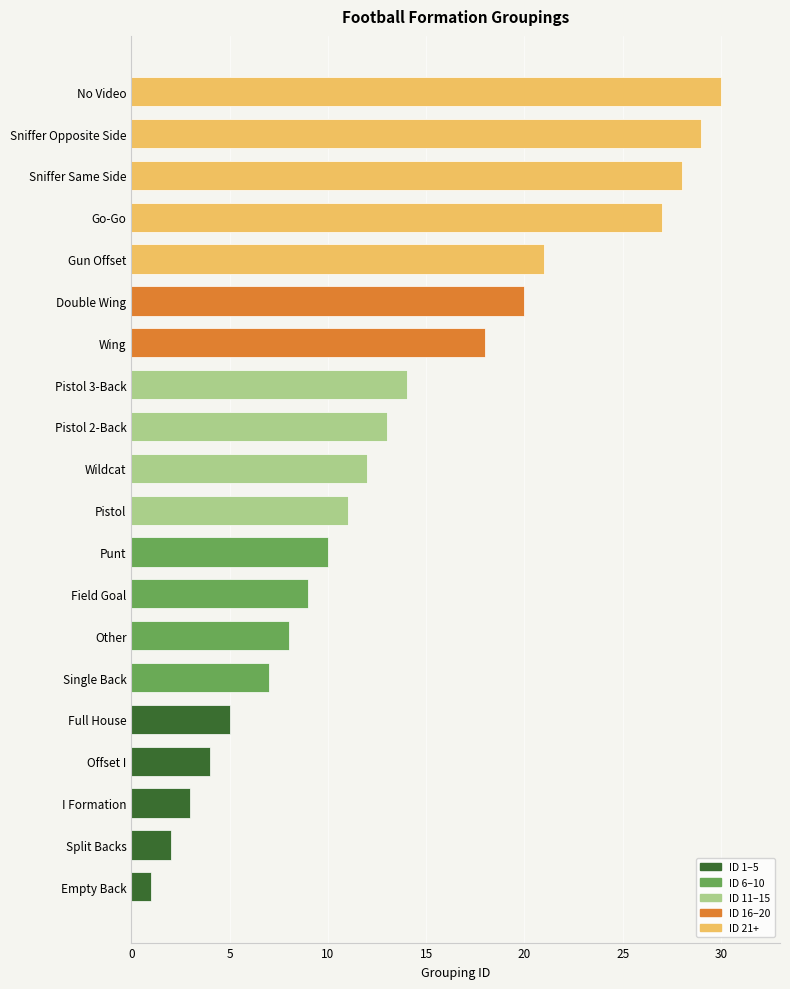

Where is the data nearest to the value 15?

Pistol 3-Back